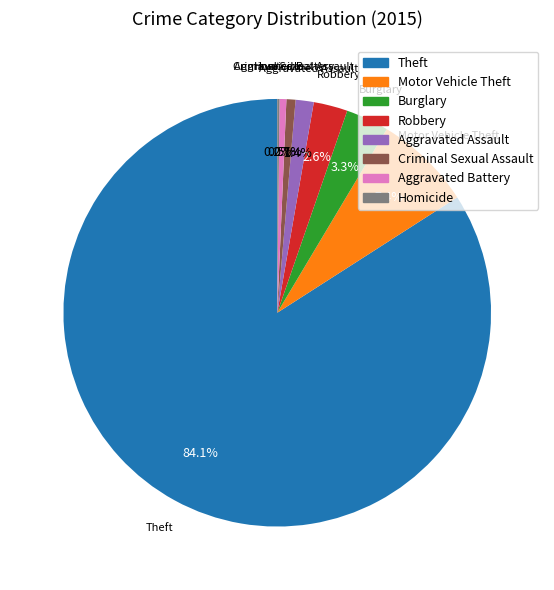

How much of the chart is everything except Robbery?

97.4%